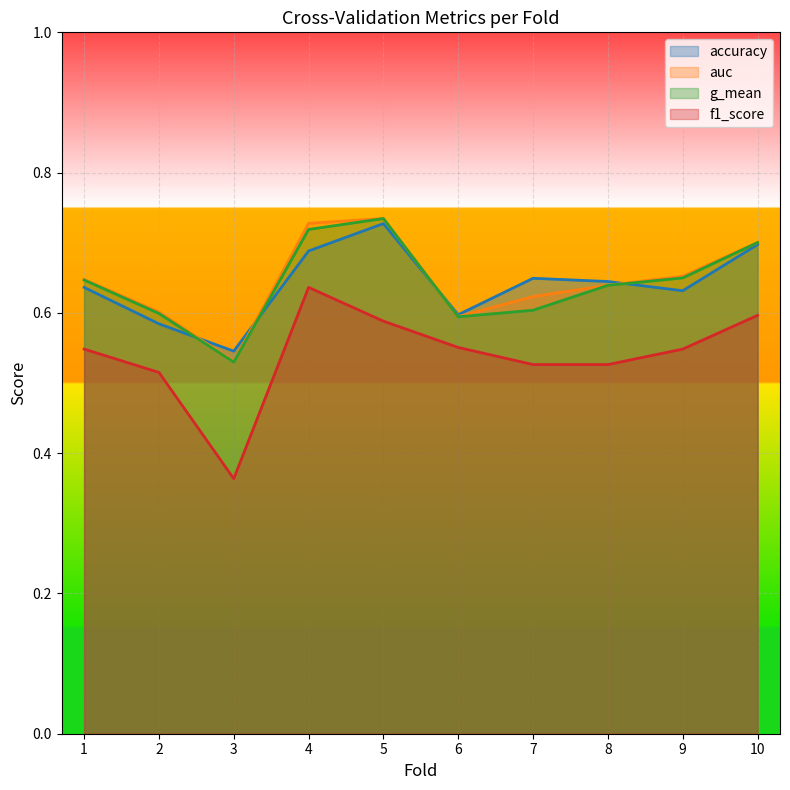

In auc, how many points are higher than both neighbors (excluding endpoints)?

1